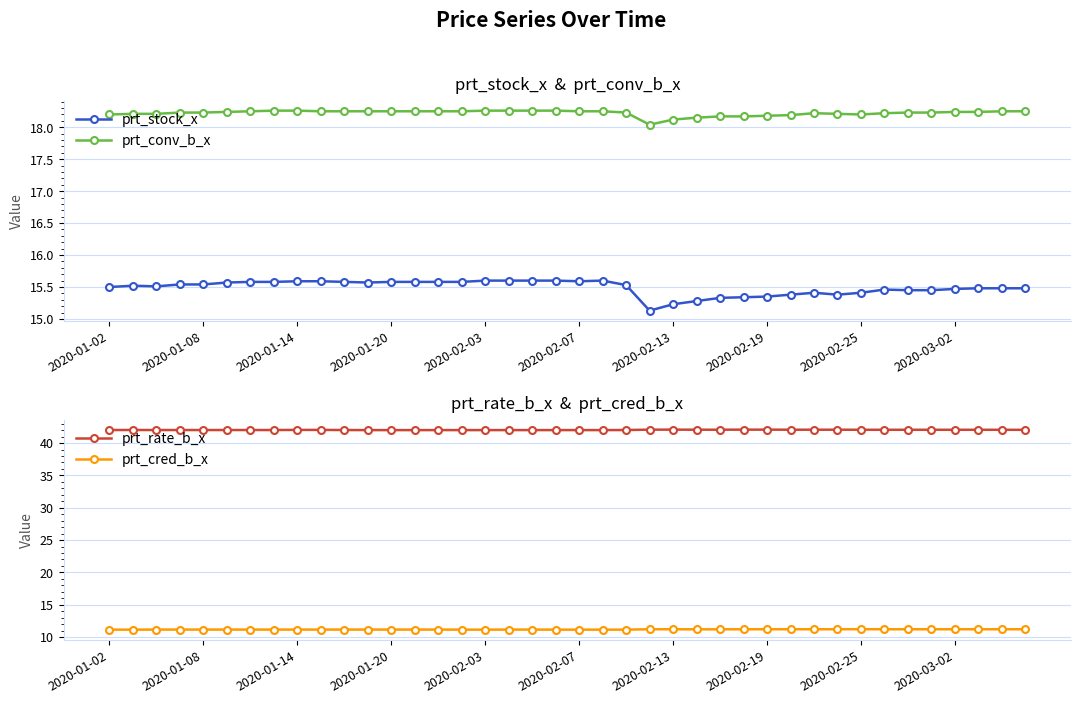

True or false: prt_conv_b_x has more than 0 interior local peaks.

True